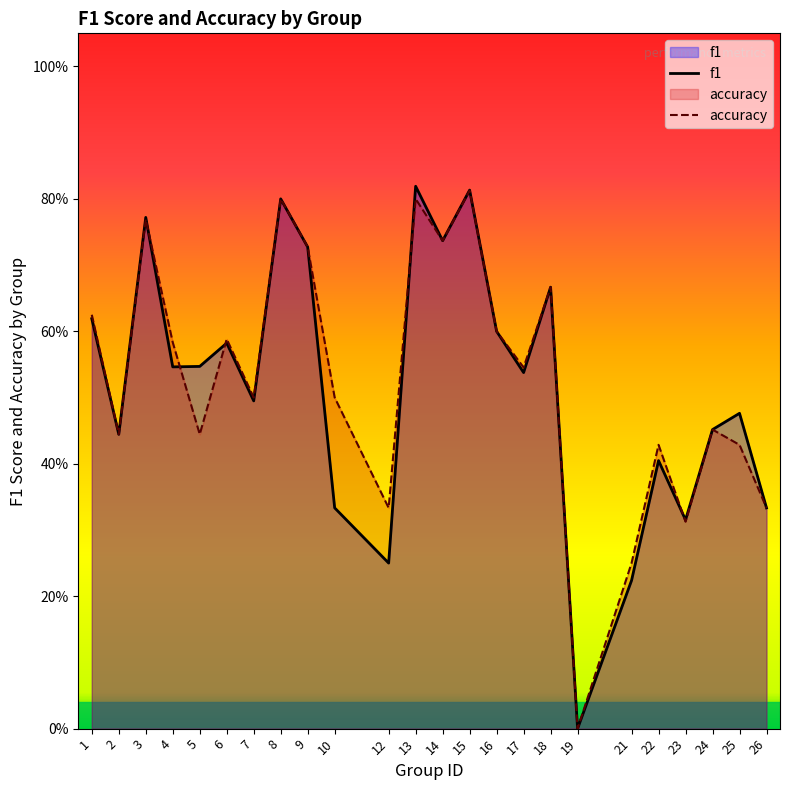

Rank the categories by f1 value from highest to lowest.

13, 15, 8, 3, 14, 9, 18, 1, 16, 6, 5, 4, 17, 7, 25, 24, 2, 22, 10, 26, 23, 12, 21, 19